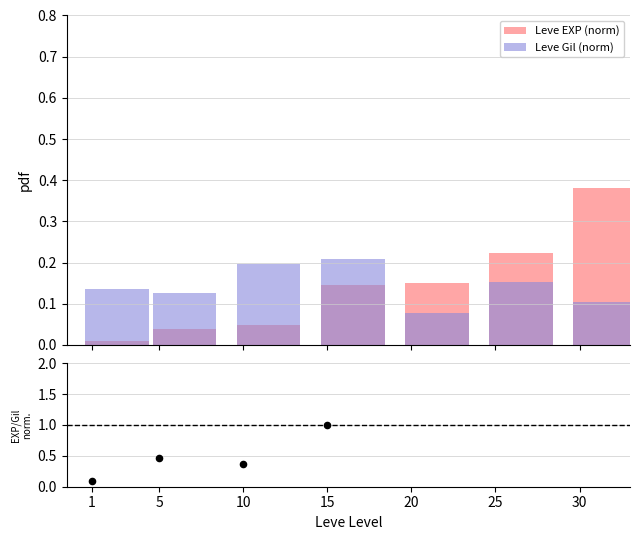

Which series contains the lowest Y value?

Leve EXP (norm)